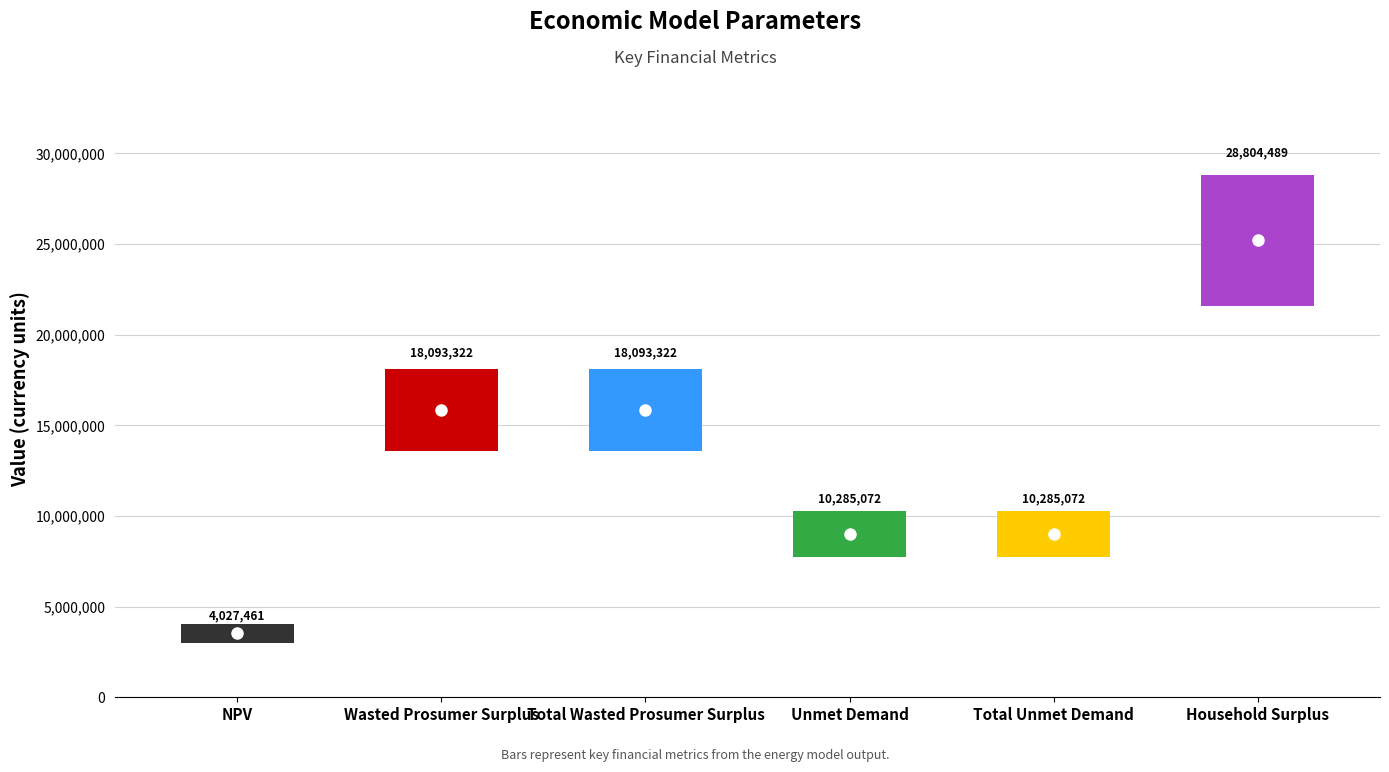

Where does the data first go above 18093321?

Wasted Prosumer Surplus